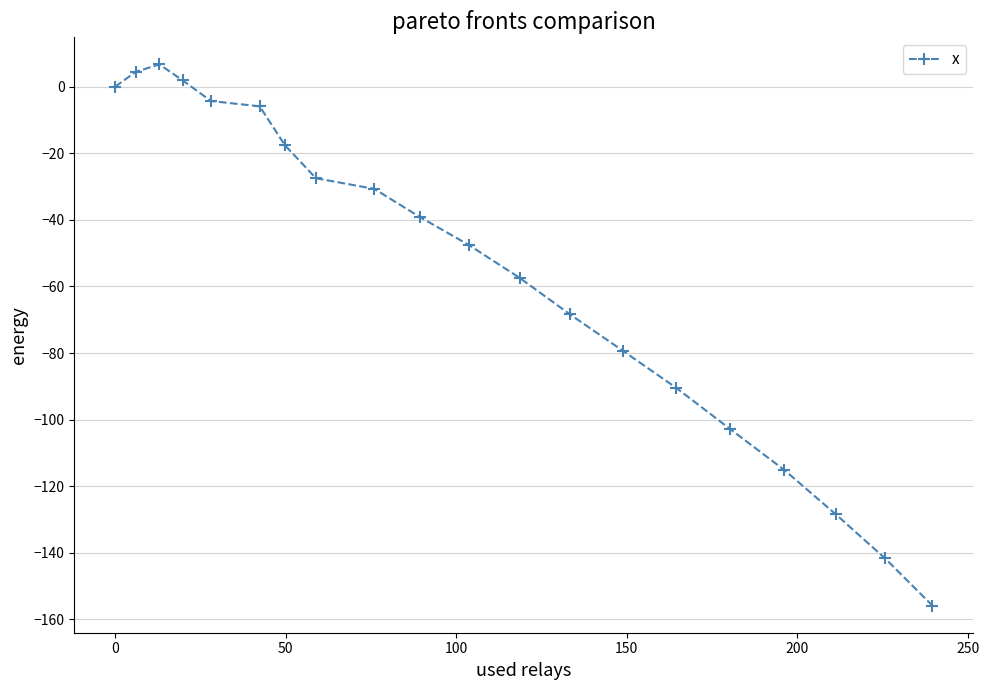

What is the value of the 5th point from the left?

-4.3